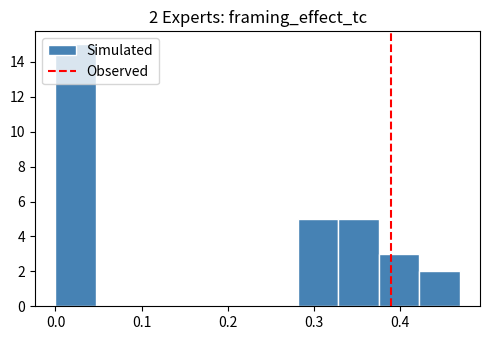

Over which range of the x-axis is the bar tallest?

0.00 to 0.05